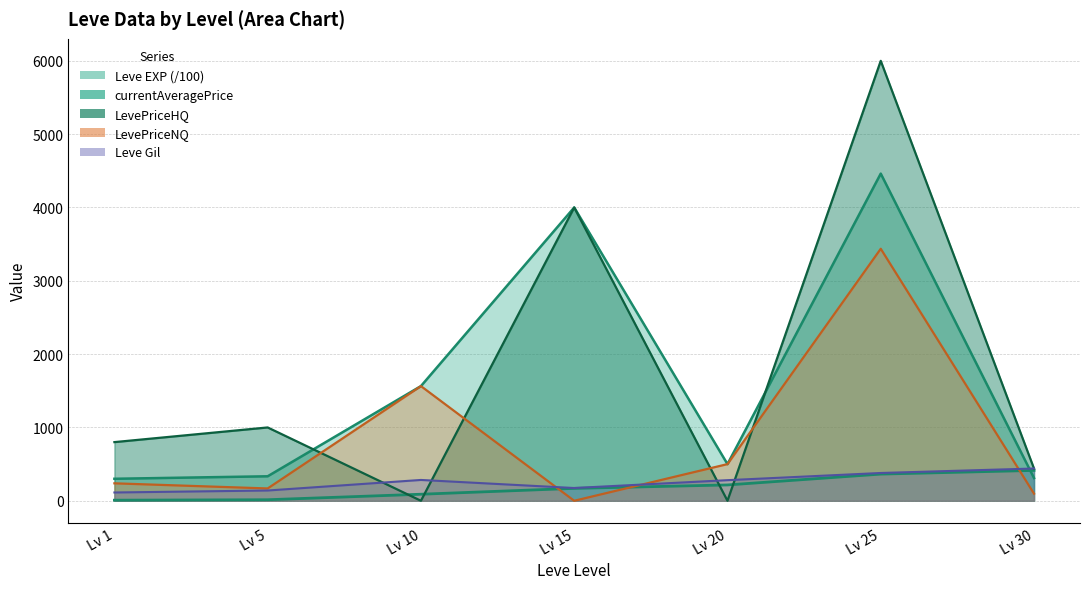

The Leve Gil series shows 113.0 at Lv 1. True or false?

True